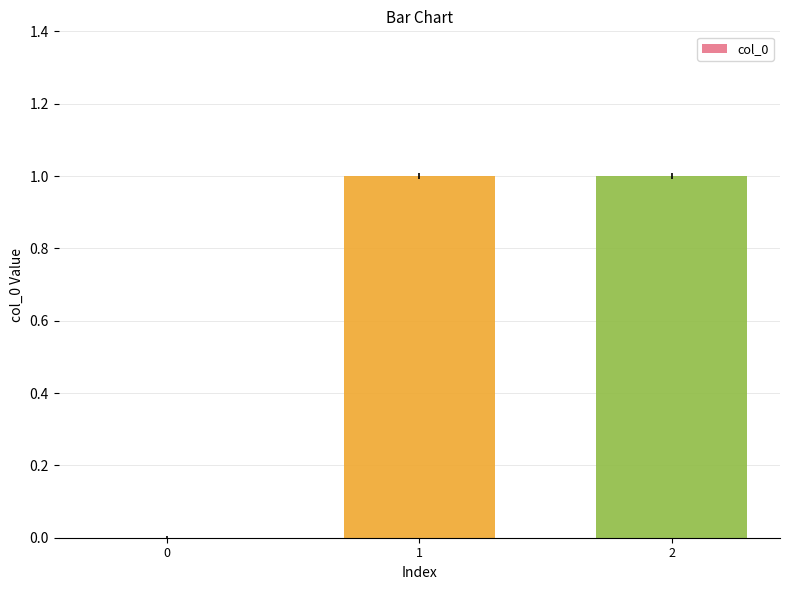

How many values are between 0 and 1?

3